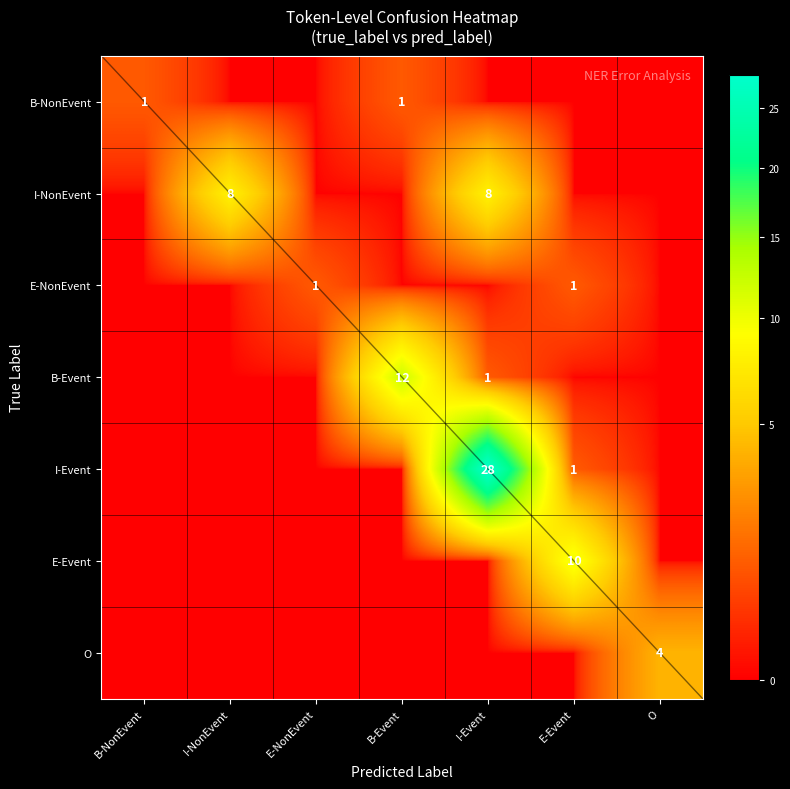

True or false: B-NonEvent has a value of 1 at E-NonEvent.

False